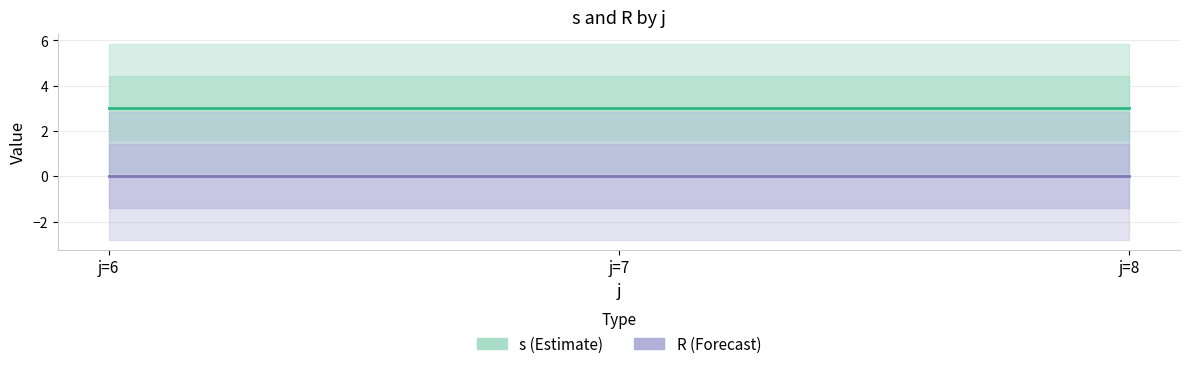

How many series are shown in this chart?

2